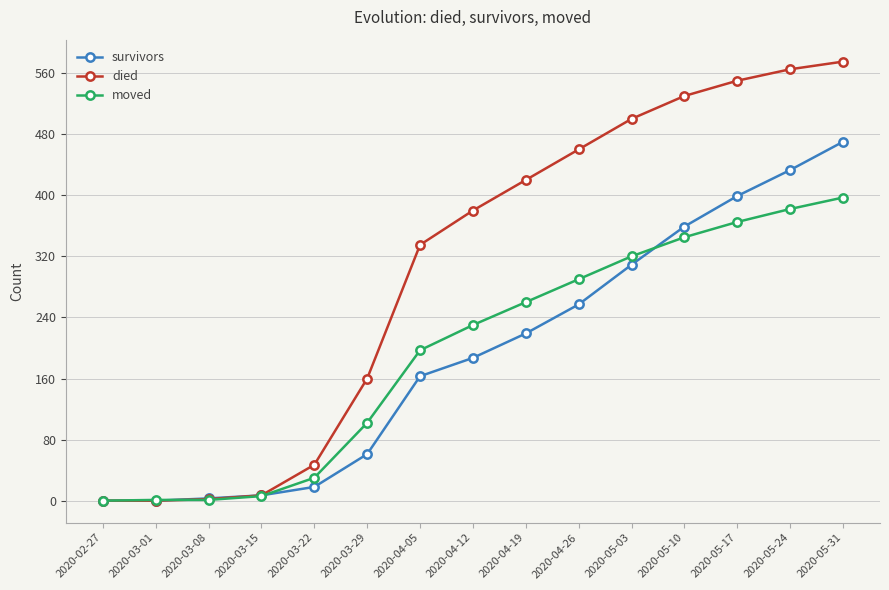

What is the greatest value displayed?

575